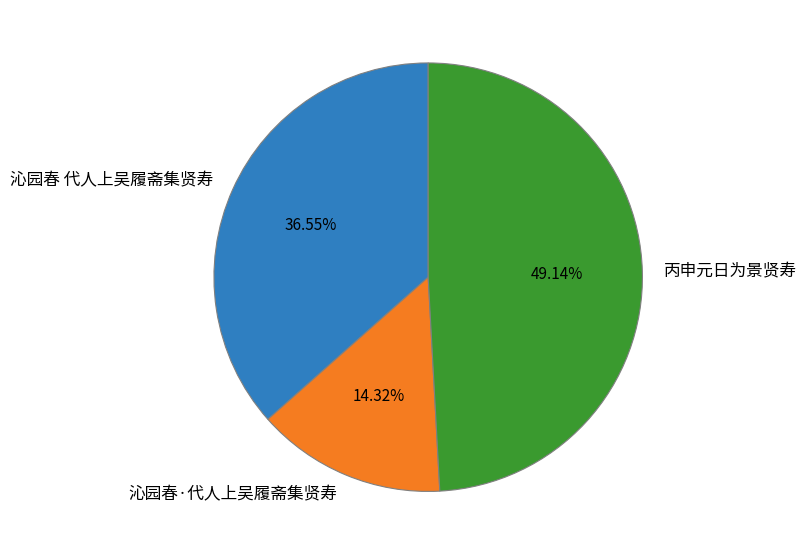

Approximately how many times larger is the value at 沁园春 代人上吴履斋集贤寿 compared to 丙申元日为景贤寿?

0.7